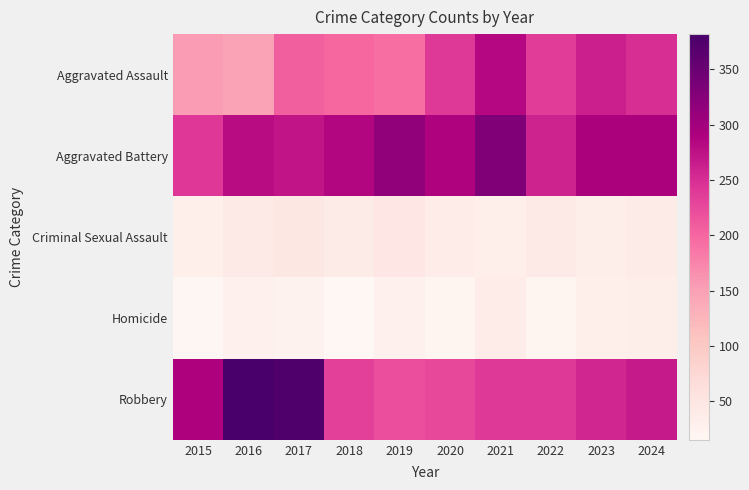

Which category has the highest value across all series?

2016